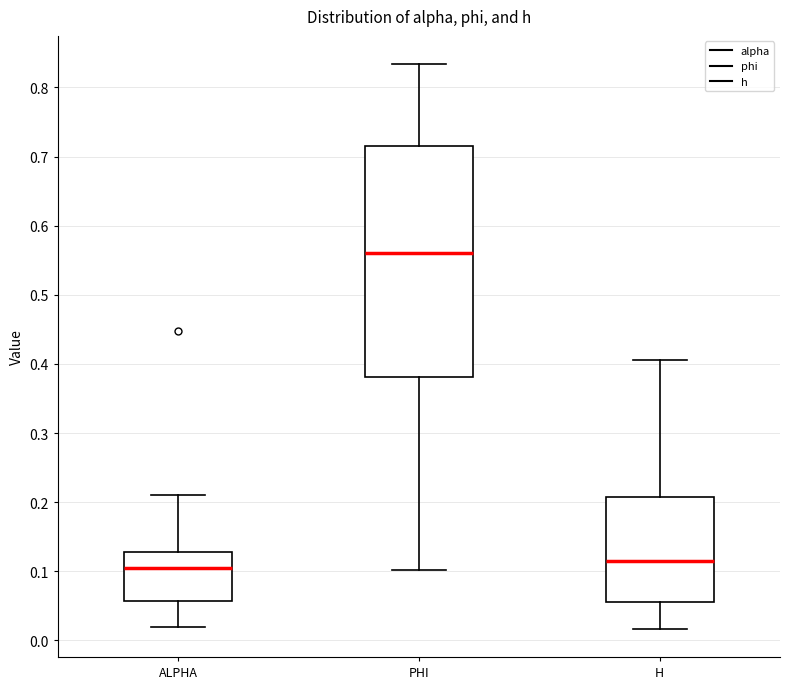

Reading left to right, transcribe this box plot: for each box, give where its median line is, the range the box spans, and where its two whiskers end, as read against the y-axis. The values are not printed on the chart, so give them approximately, as read against the axis.

ALPHA: median 0.10, box 0.06 to 0.13, whiskers 0.02 to 0.21
PHI: median 0.56, box 0.38 to 0.71, whiskers 0.10 to 0.83
H: median 0.12, box 0.06 to 0.21, whiskers 0.02 to 0.41